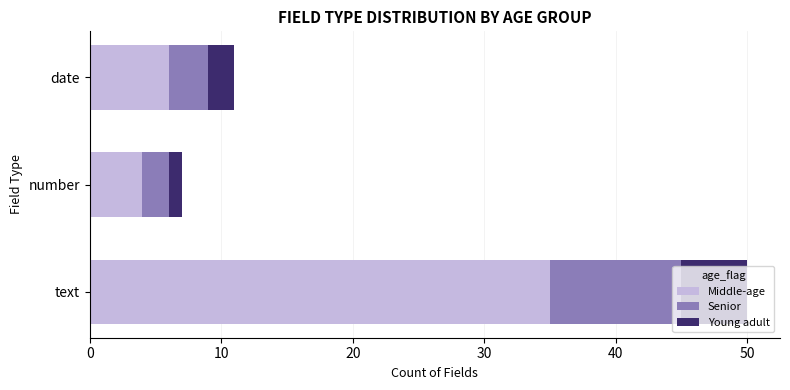

How many categories are shown in the chart?

3